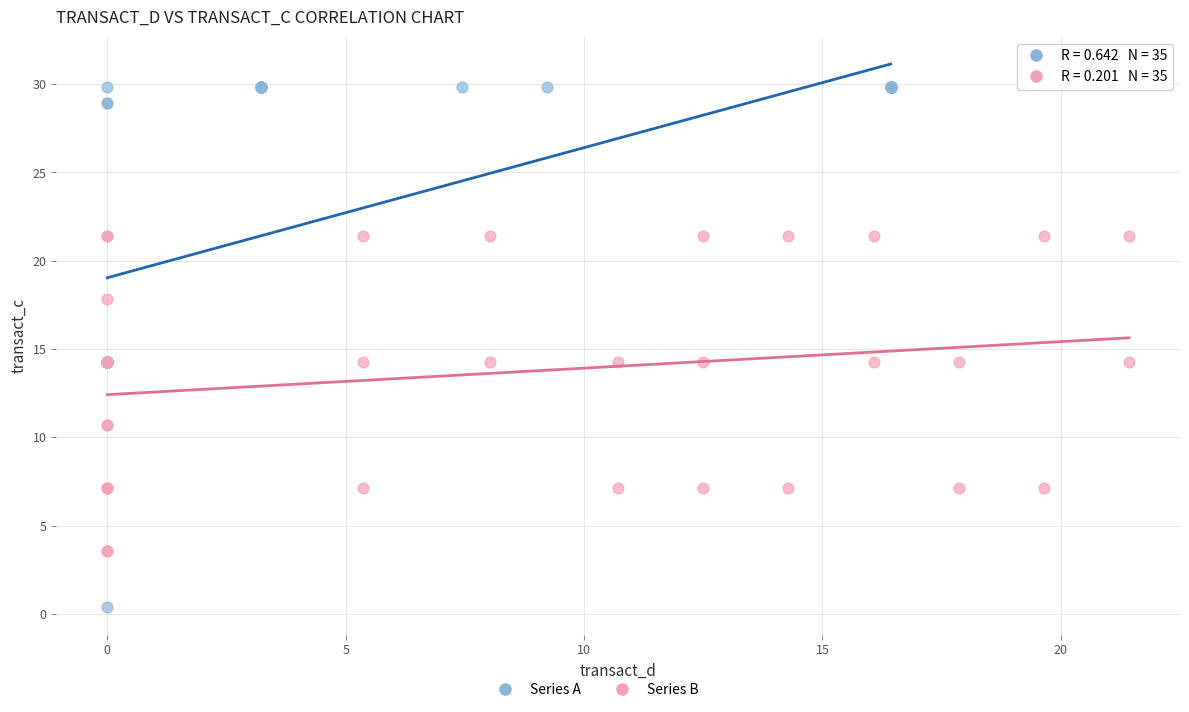

Which series has the widest spread of Y values?

Series A